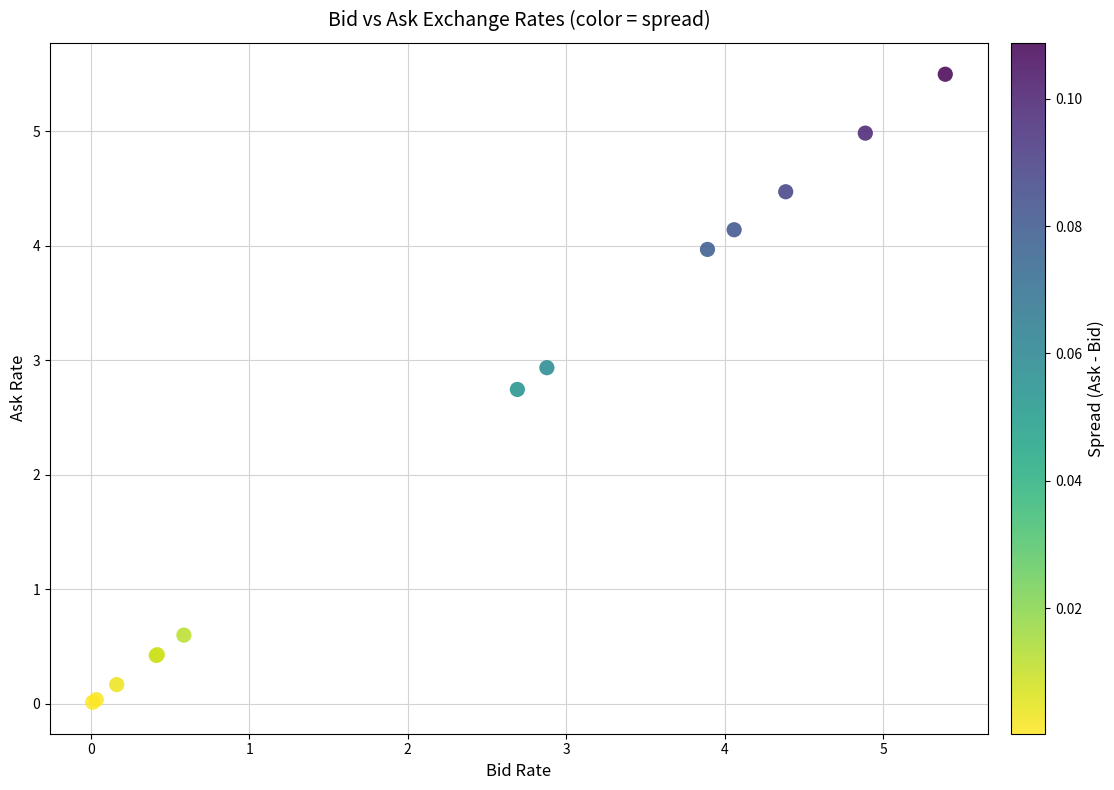

What Y value in the scatter plot is closest to 2?

2.7